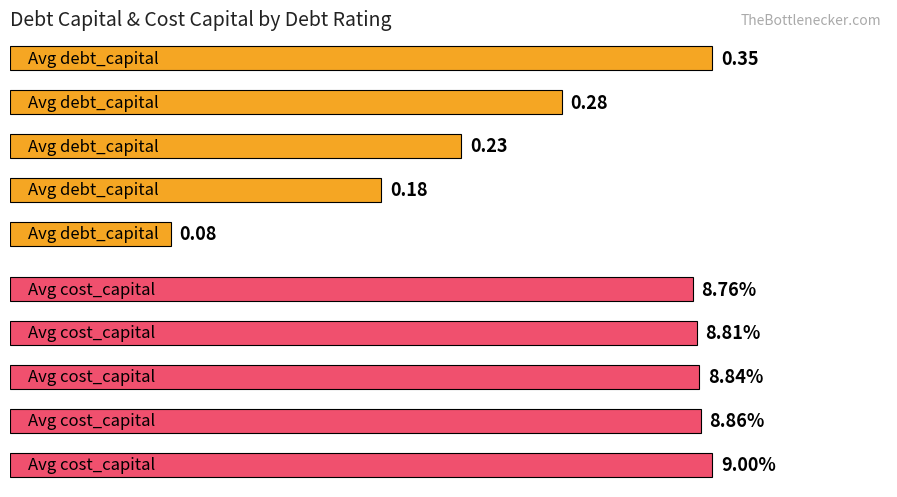

Rank the series at 0.05 from lowest to highest value.

Avg Debt Capital, Avg Cost Capital